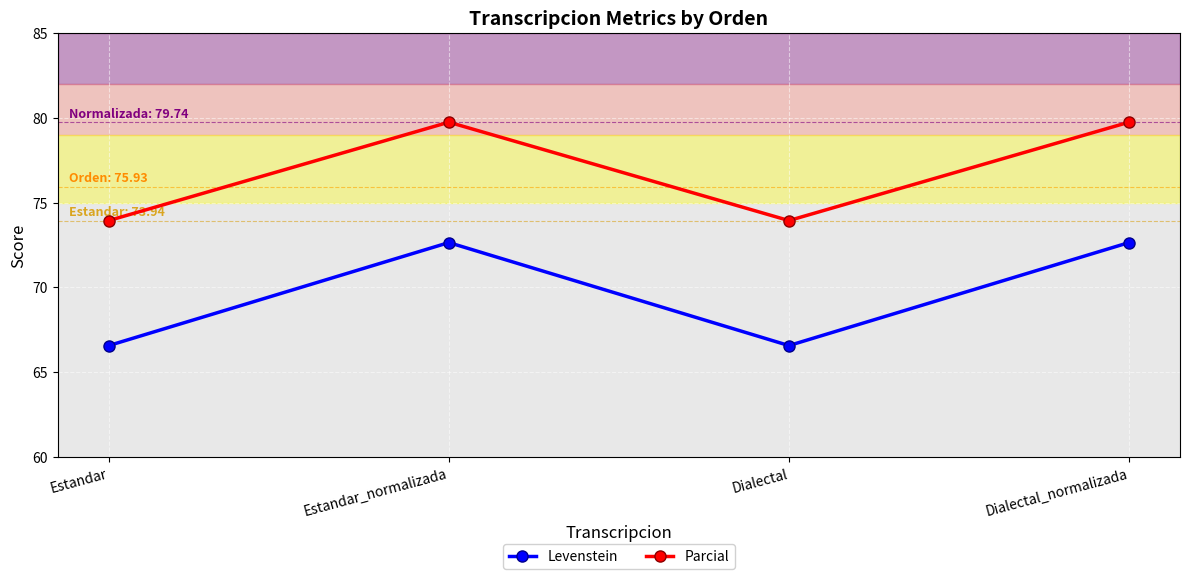

Is the value of Parcial at Dialectal_normalizada greater than the value of Levenstein at Dialectal?

Yes